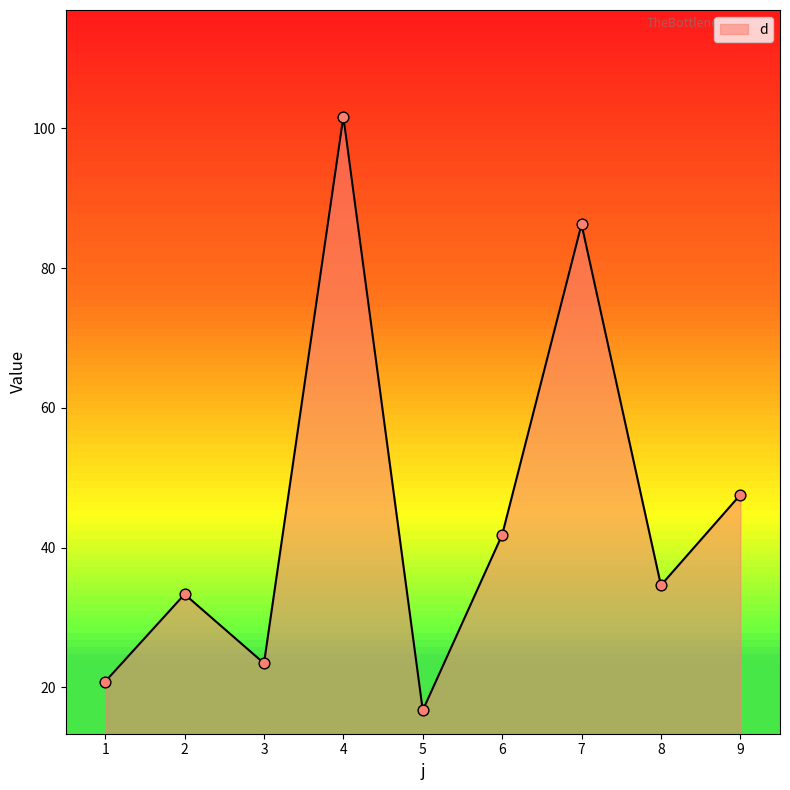

What is the ratio of the value at 6 to the value at 8?

1.2